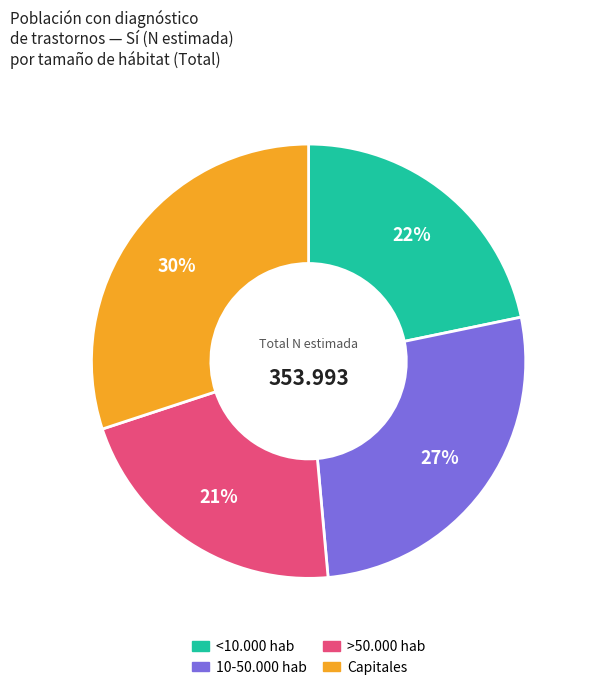

Does any single category account for the majority?

No